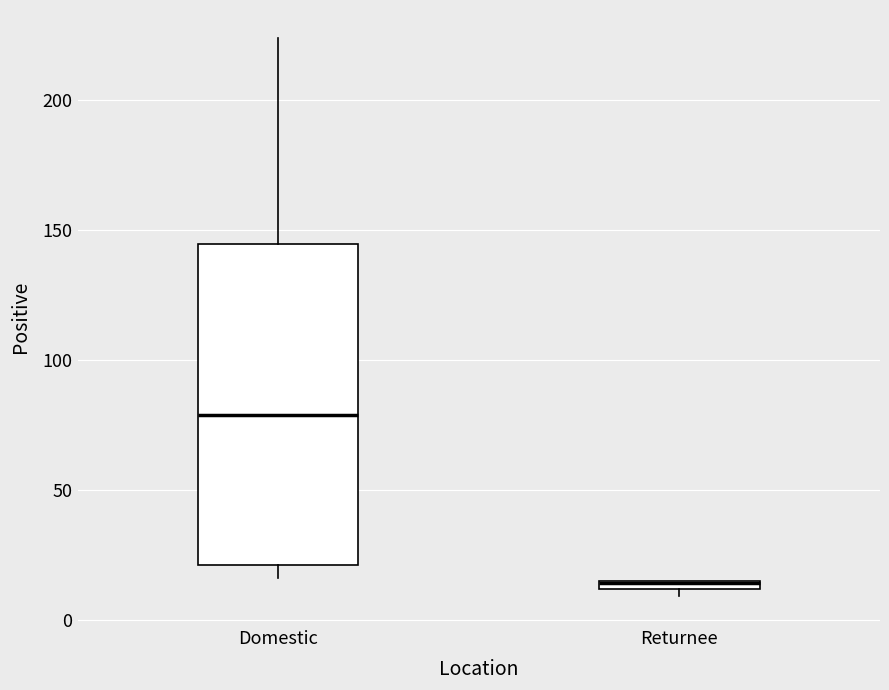

Which box is the tallest, from its lower edge to its upper edge?

Domestic